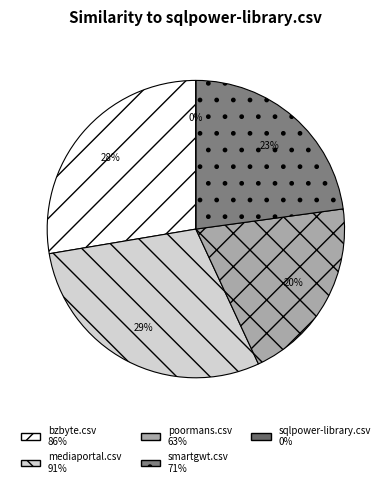

To the nearest percent, what is the average slice percentage?

20%